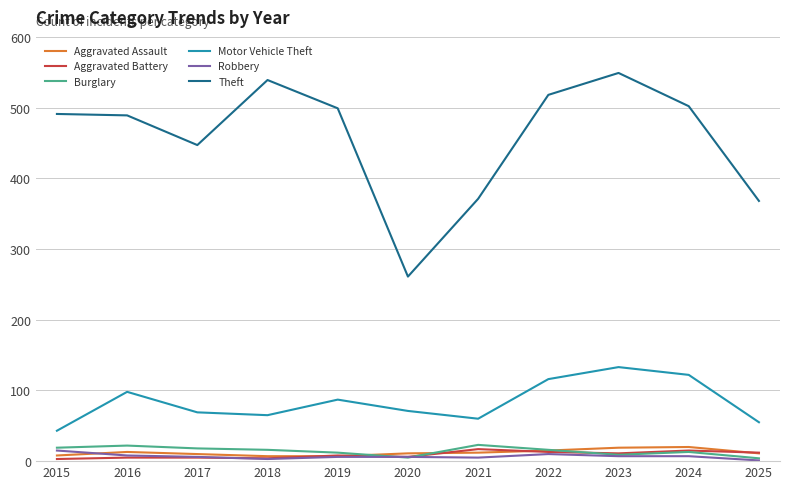

True or false: Theft and Motor Vehicle Theft intersect in this chart.

False